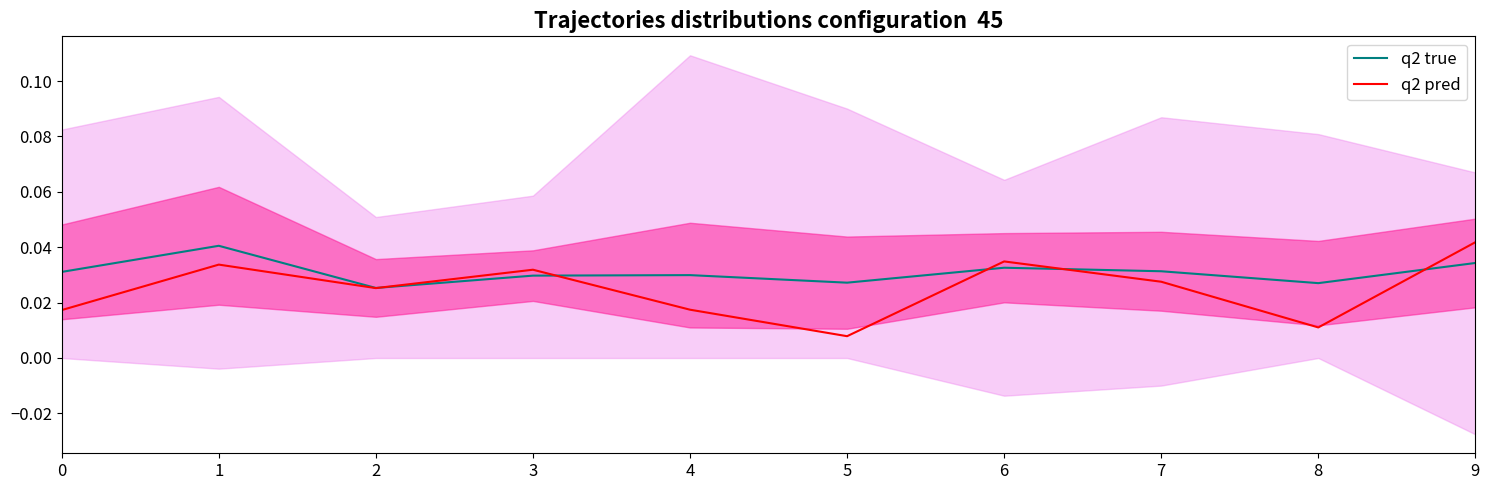

Between which two adjacent categories do q2 true and q2 pred first intersect?

2 and 3